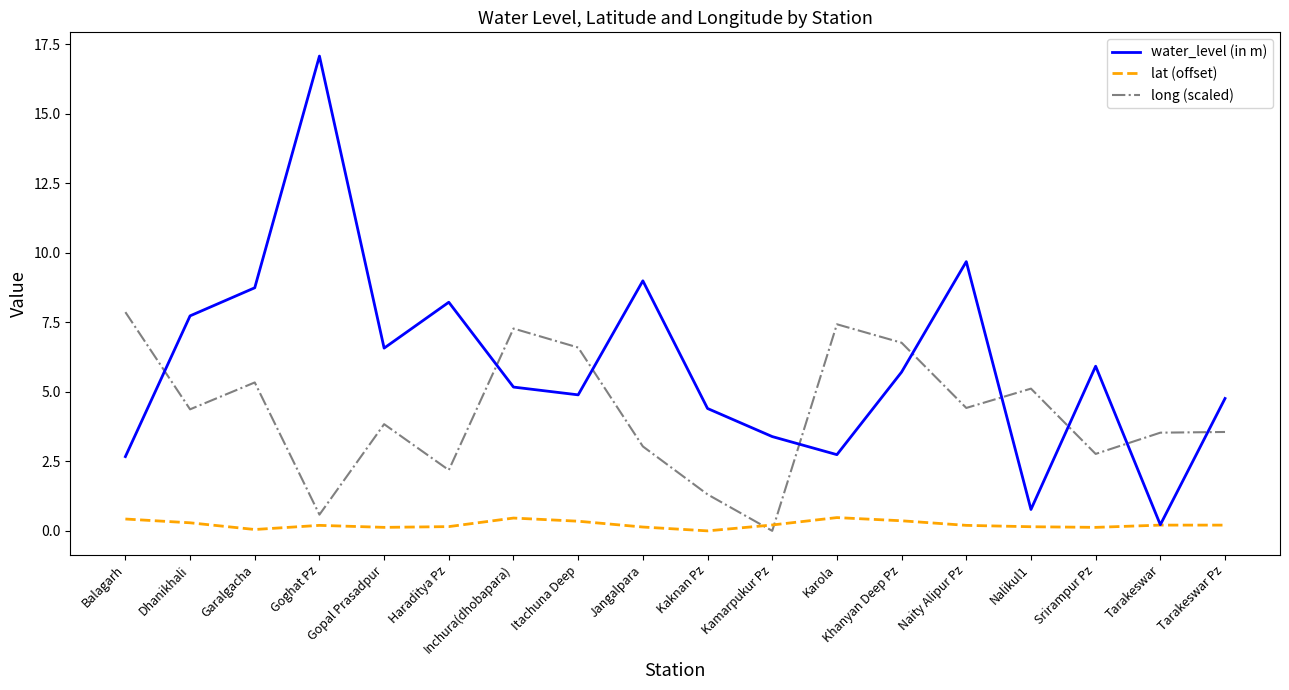

How many distinct data groups are displayed?

3